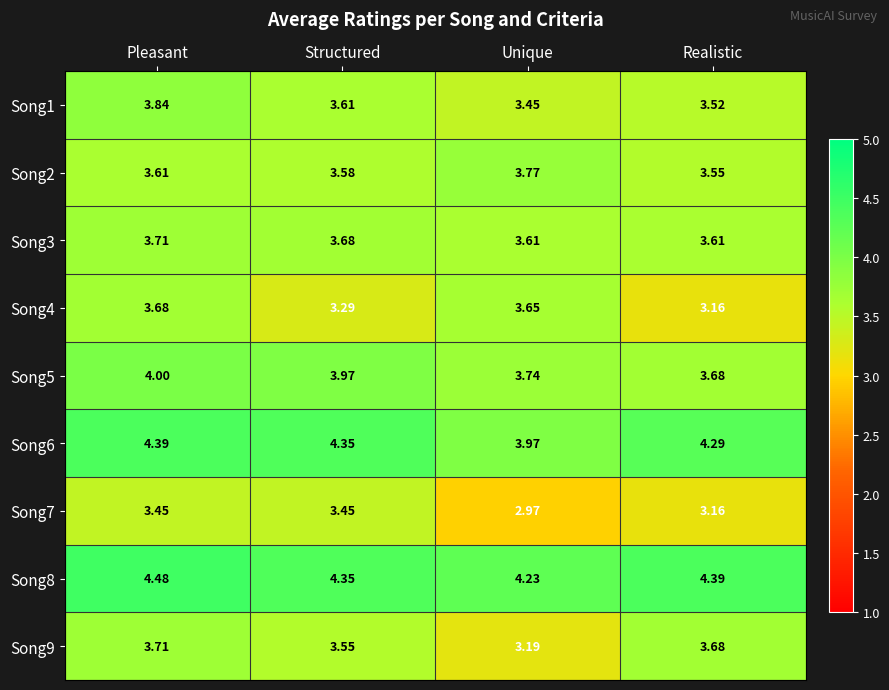

Count the number of categories in the chart.

4